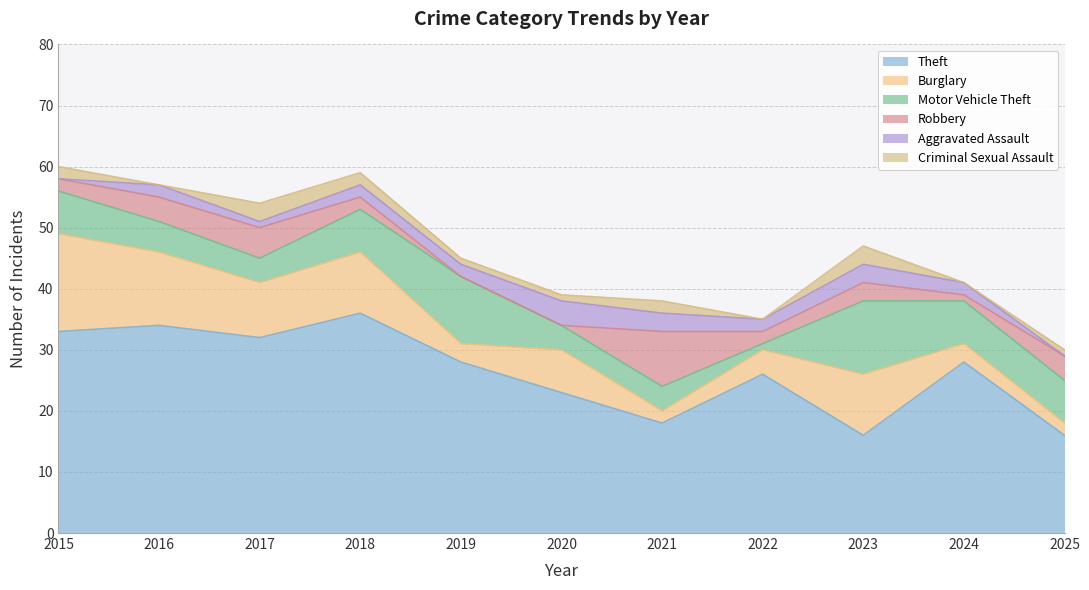

Rank the series by their maximum value, from highest to lowest.

Theft, Burglary, Motor Vehicle Theft, Robbery, Aggravated Assault, Criminal Sexual Assault